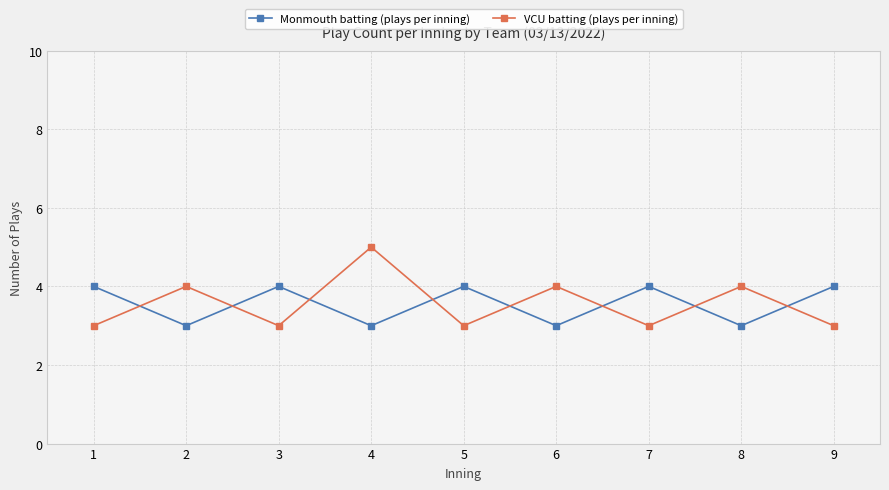

At which category is the sum across all series the highest?

4